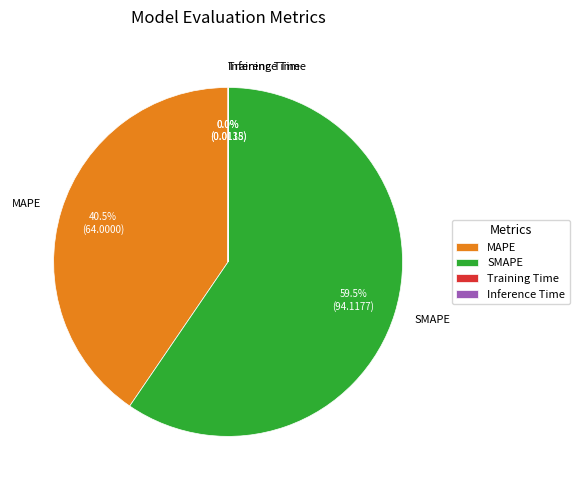

Which category has the biggest portion of the pie?

SMAPE